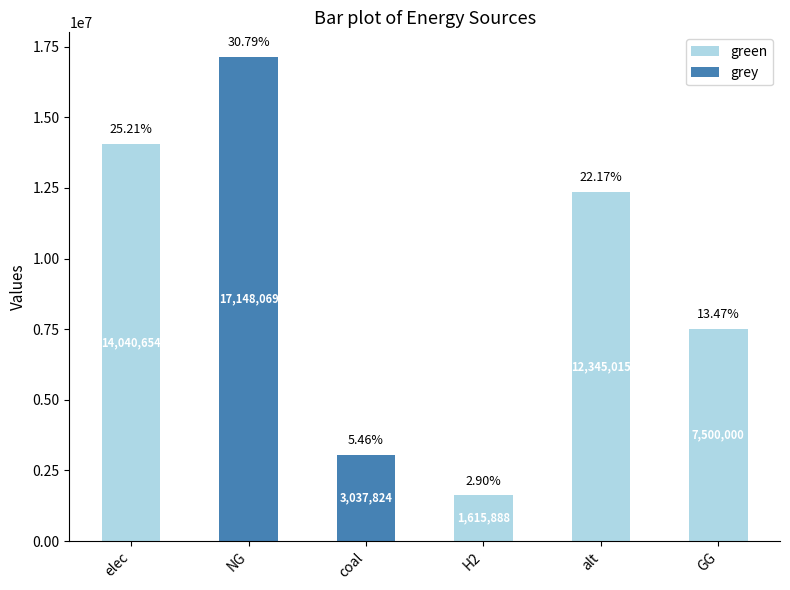

Which series has the widest spread of values?

grey